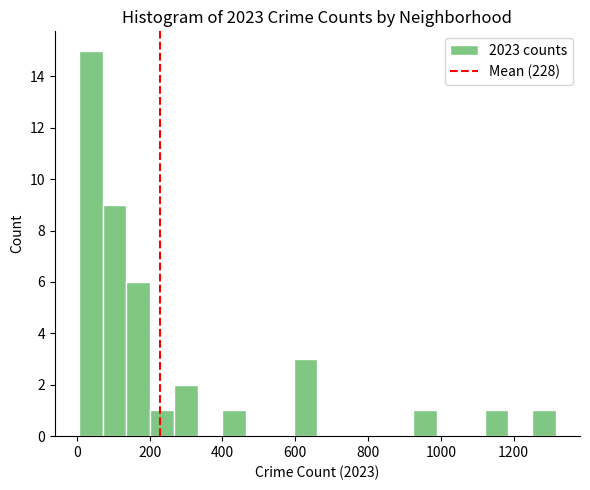

Read against the x-axis, roughly where is the centre of the tallest bar?

40